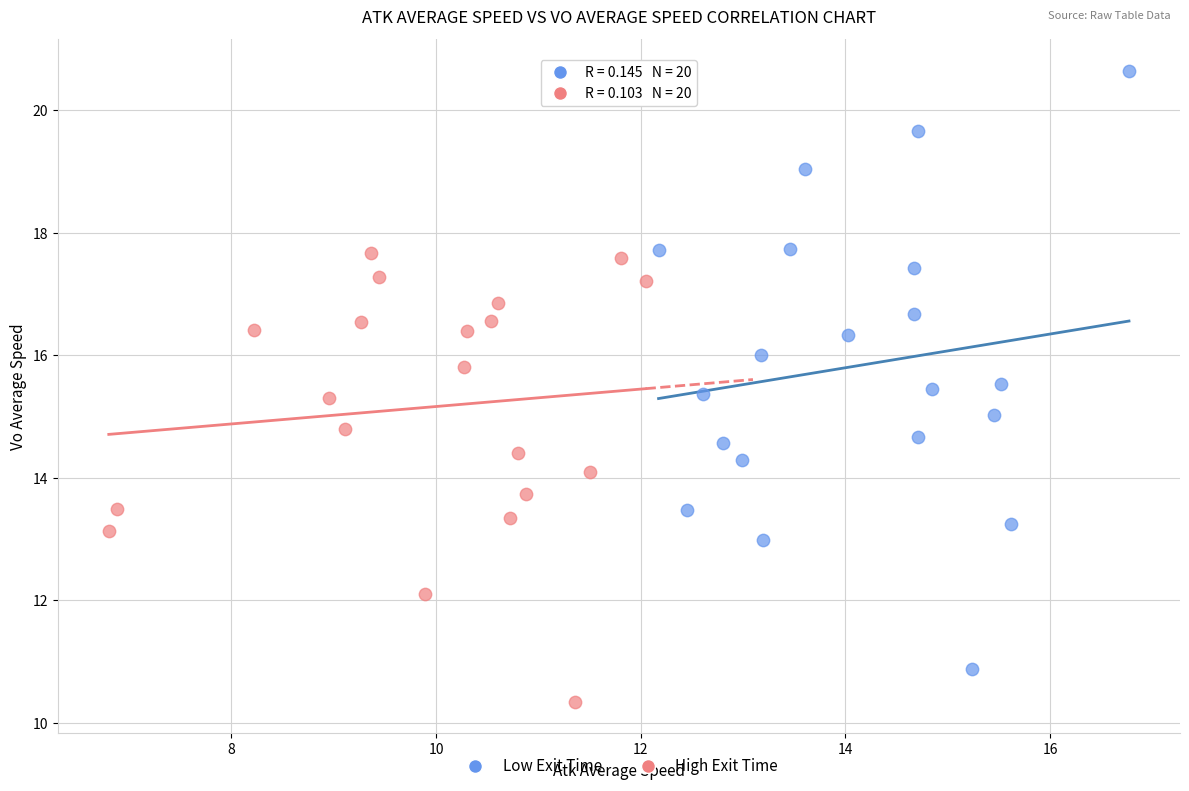

Which series reaches the maximum Y coordinate?

Low Exit Time